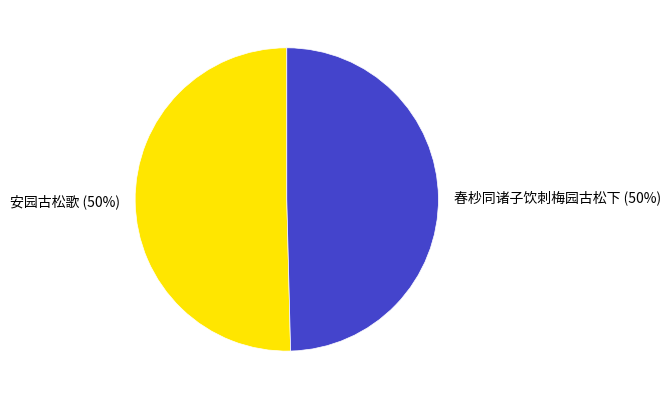

Count the number of slices in the pie.

2